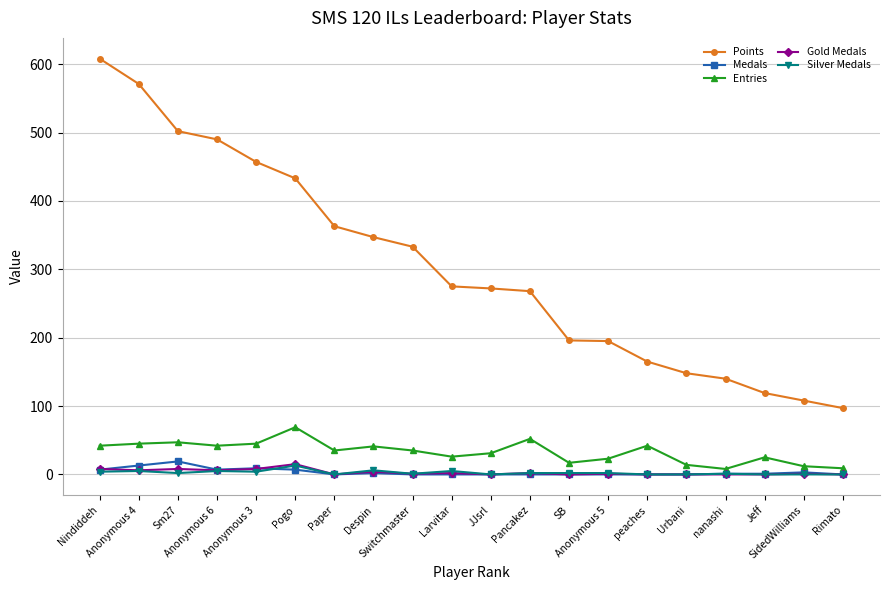

At which category is the sum across all series the highest?

Nindiddeh